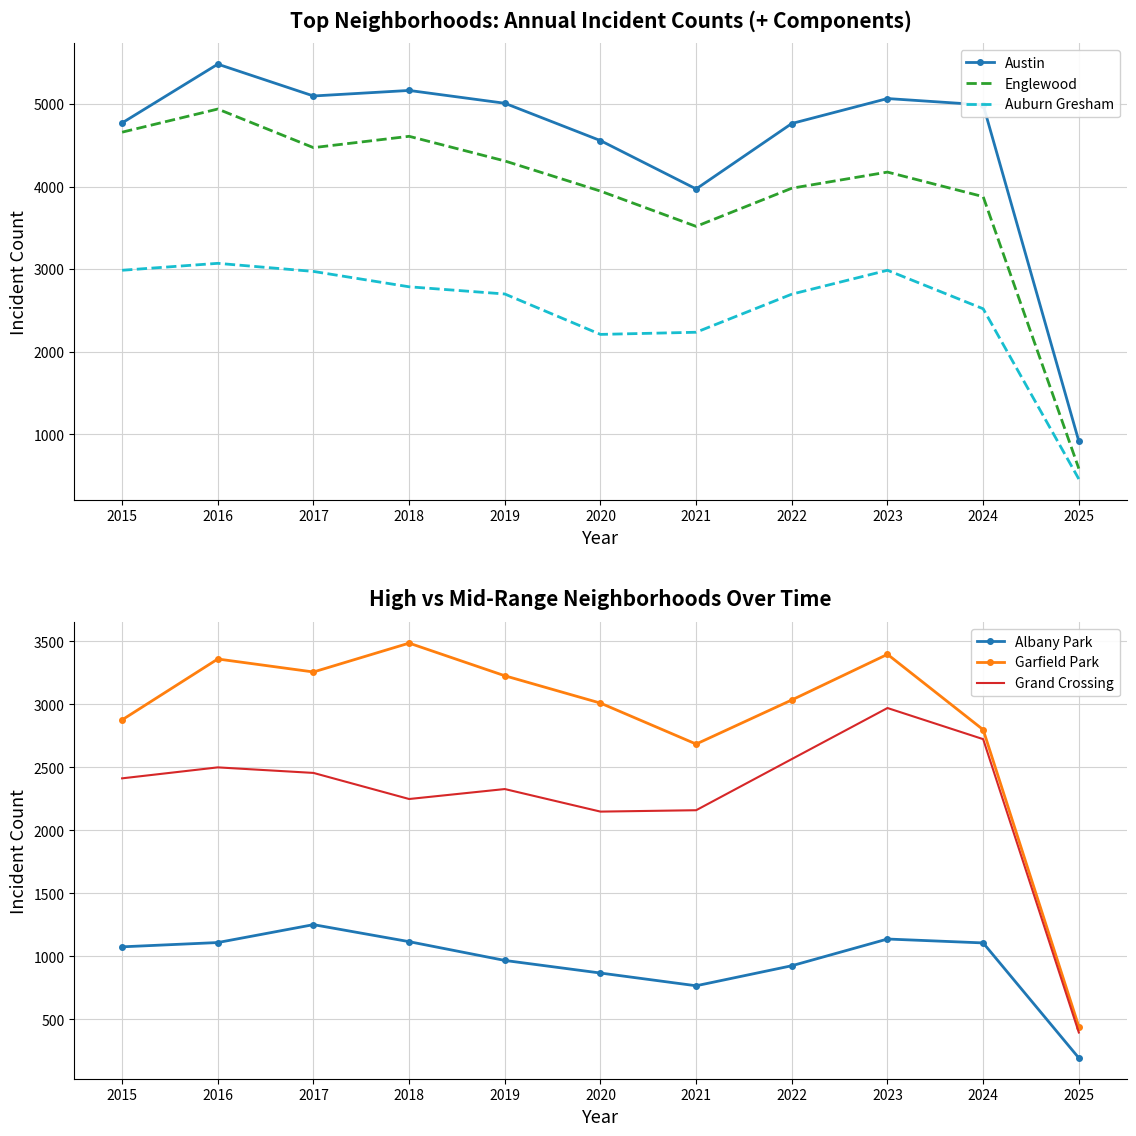

What is the difference between the highest and lowest values at 2016?

4371